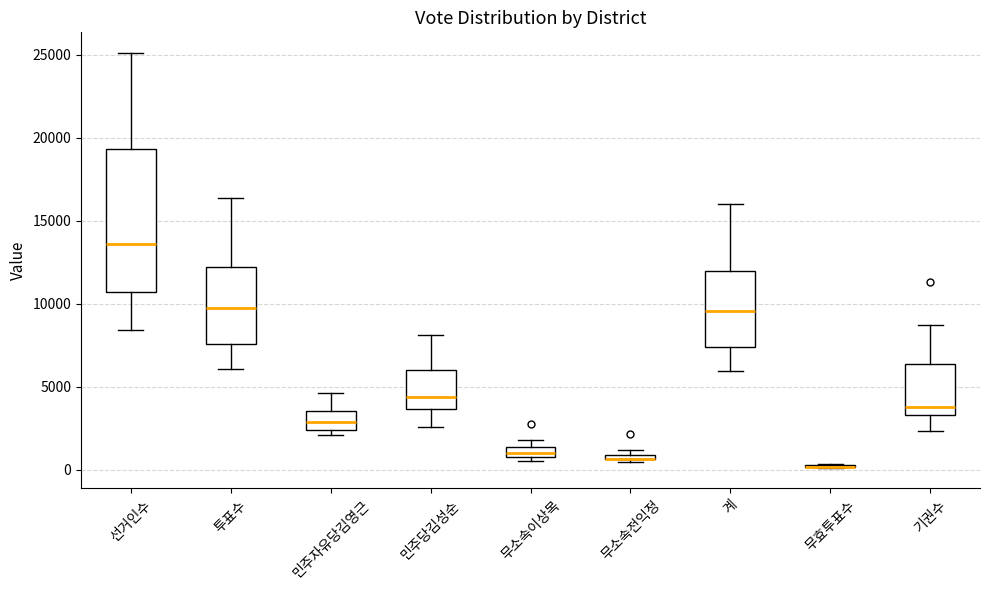

Comparing the boxes themselves (not the whiskers), which one is the tallest?

선거인수